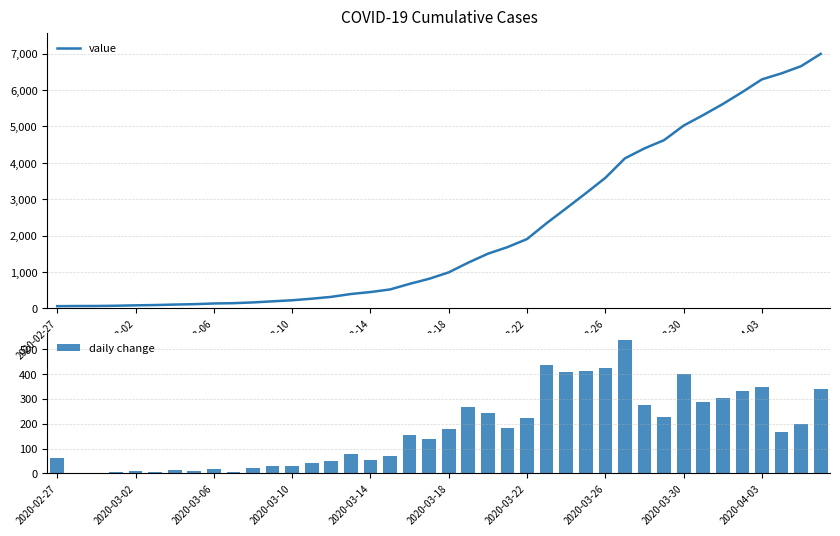

The daily change series shows 309 at 2020-03-18. True or false?

False